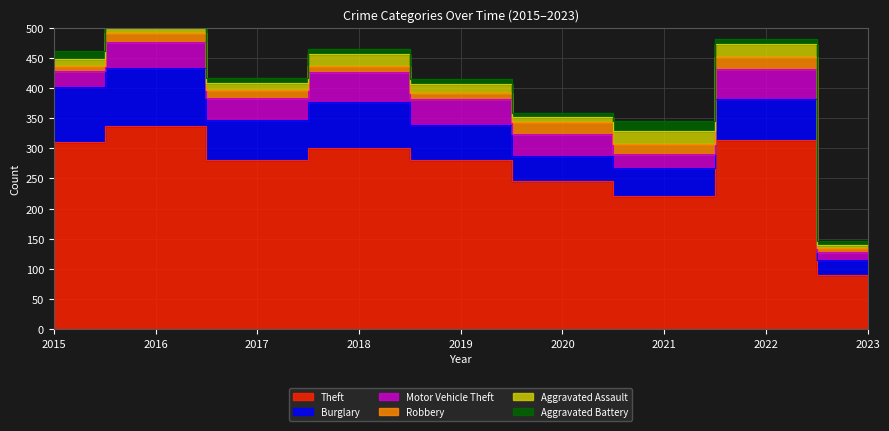

The value of Robbery at 2017 is 23. True or false?

False